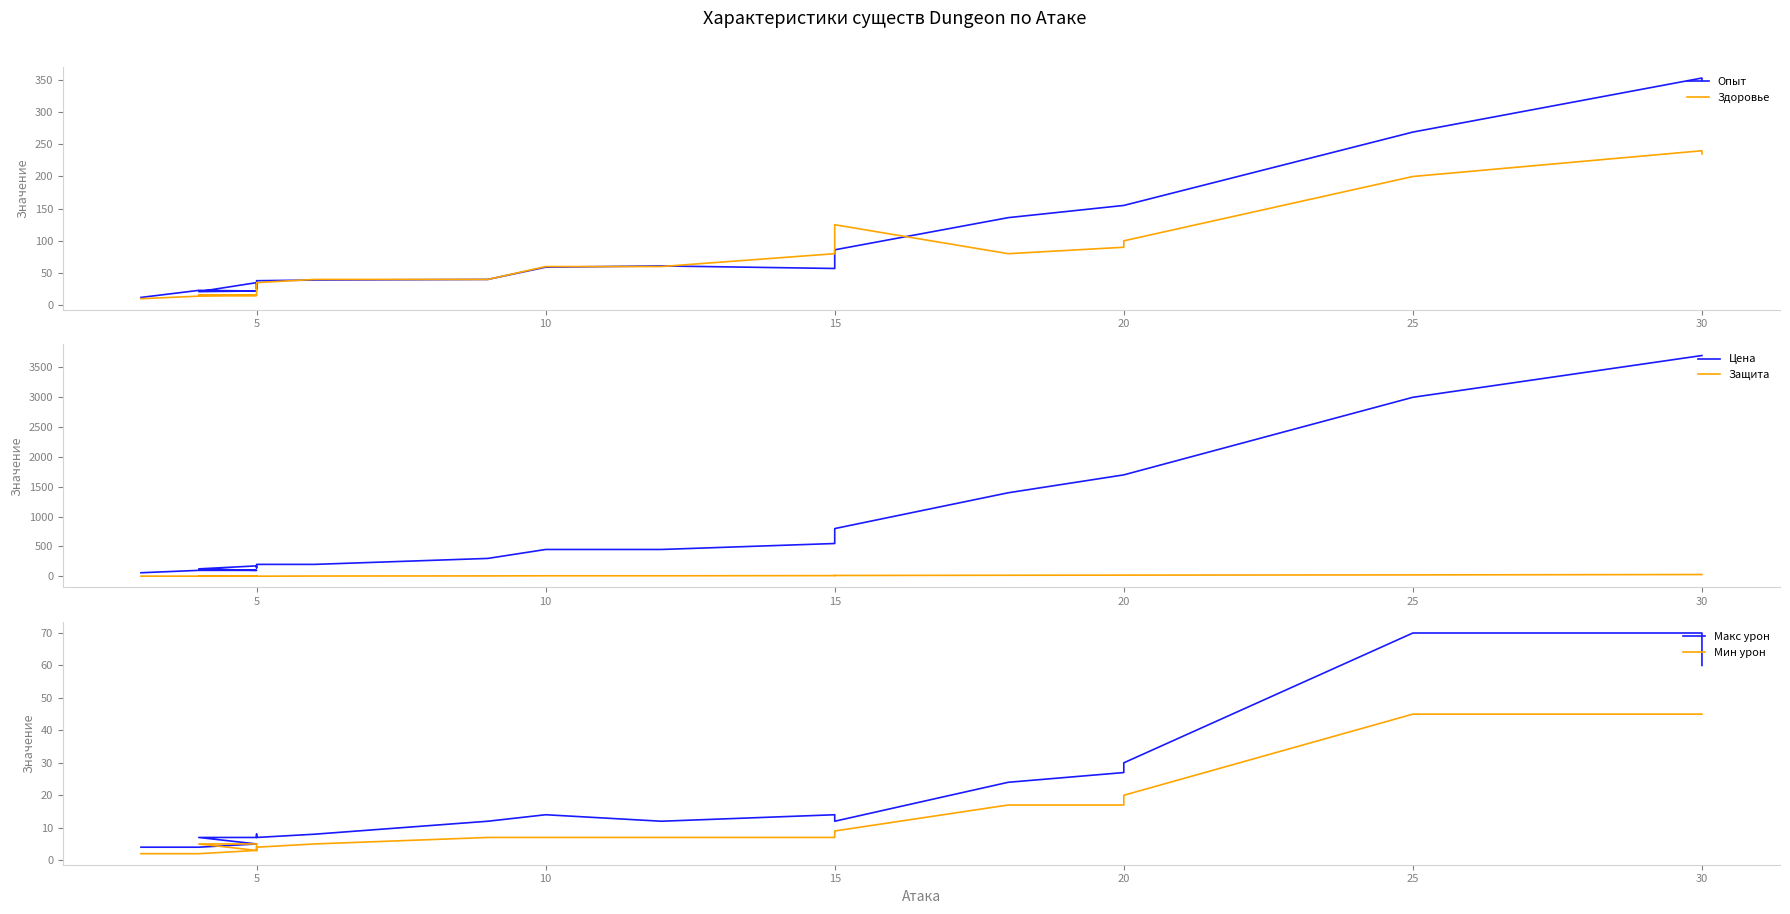

True or false: Макс урон has a value of 2 at 5.

False